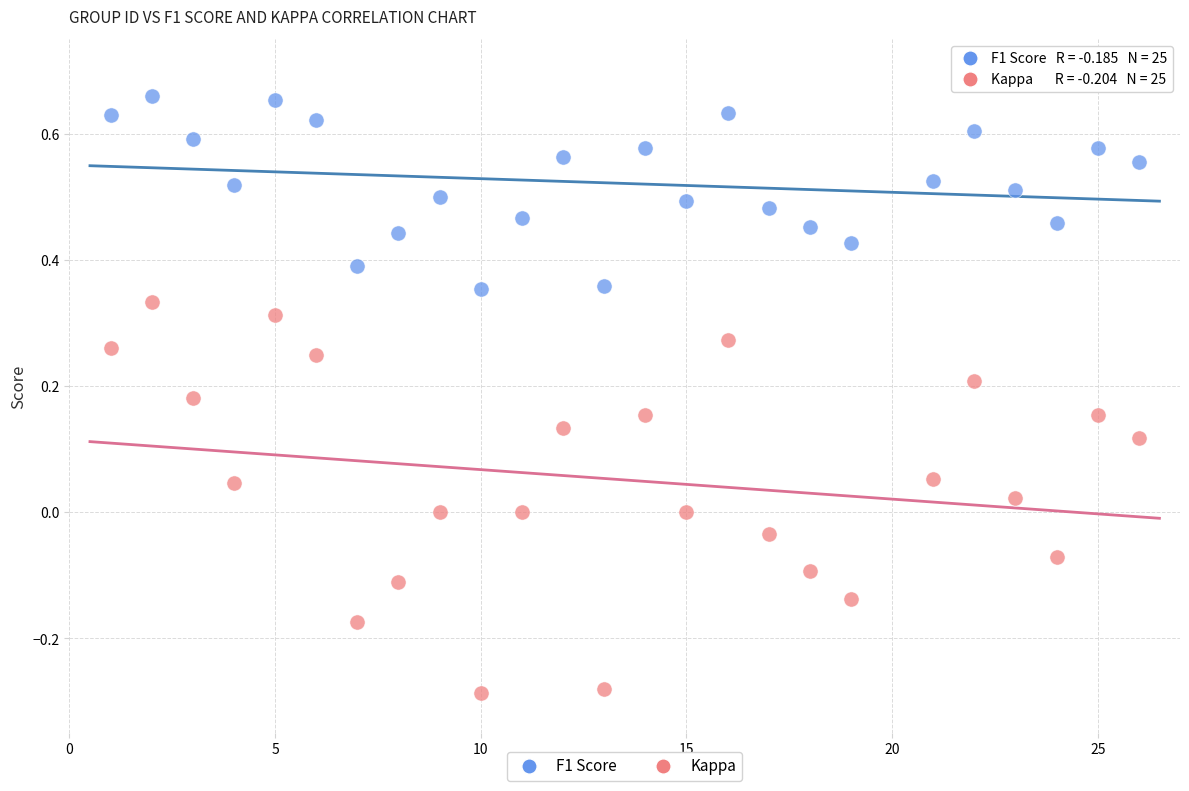

Which series has the largest Y range (max minus min)?

Kappa